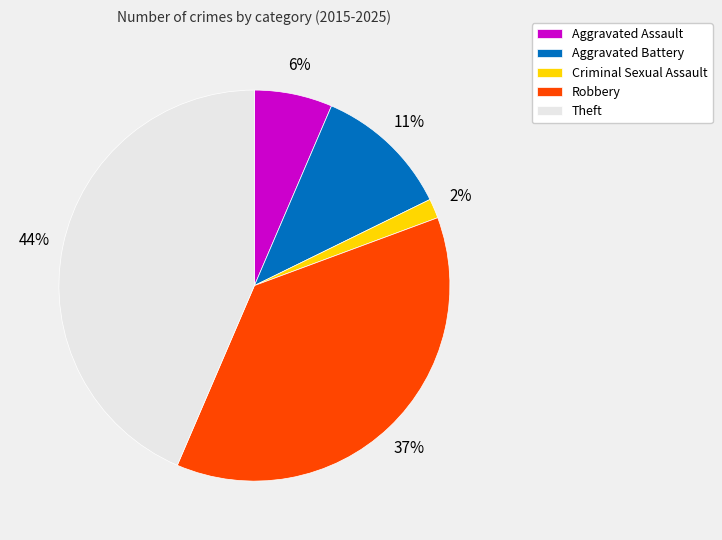

Is there a majority slice in this chart?

No